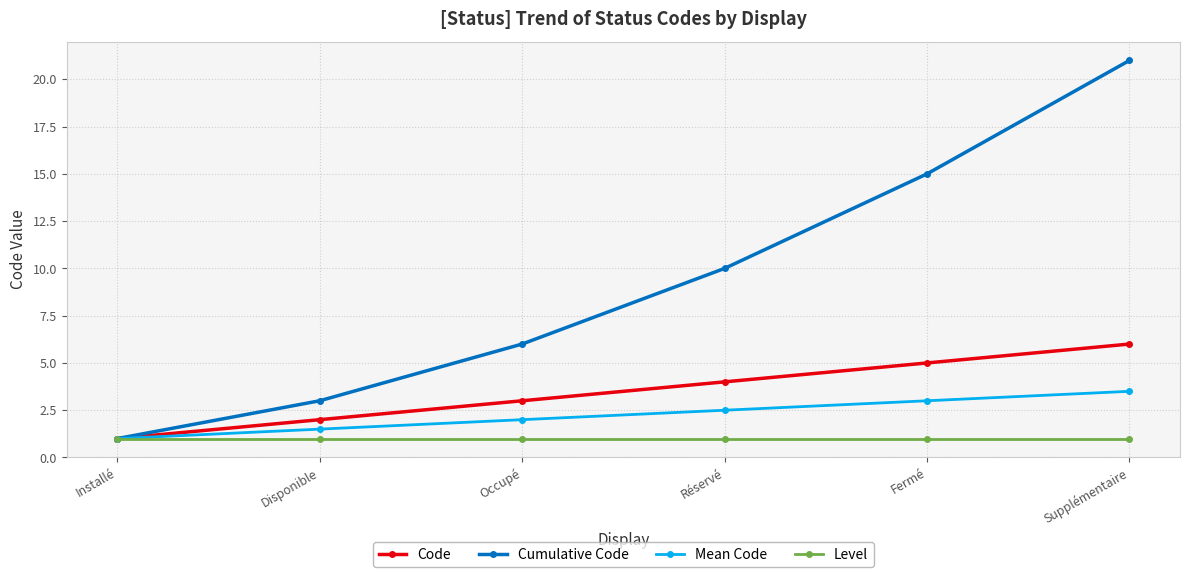

What is the difference between the highest and lowest values at Supplémentaire?

20.0